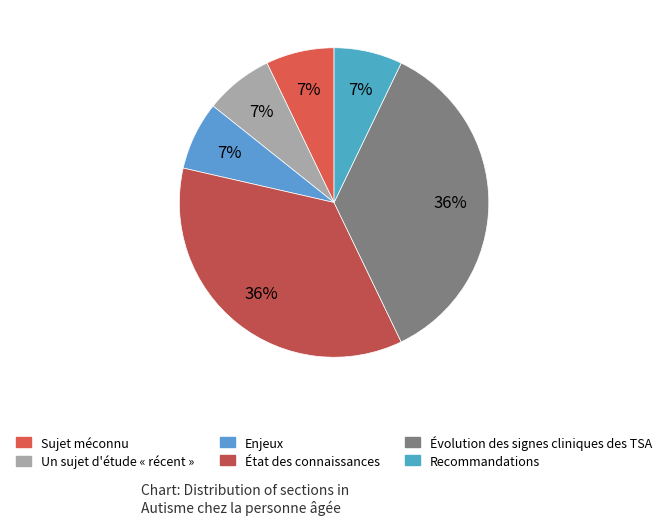

How many segments does this pie chart have?

6